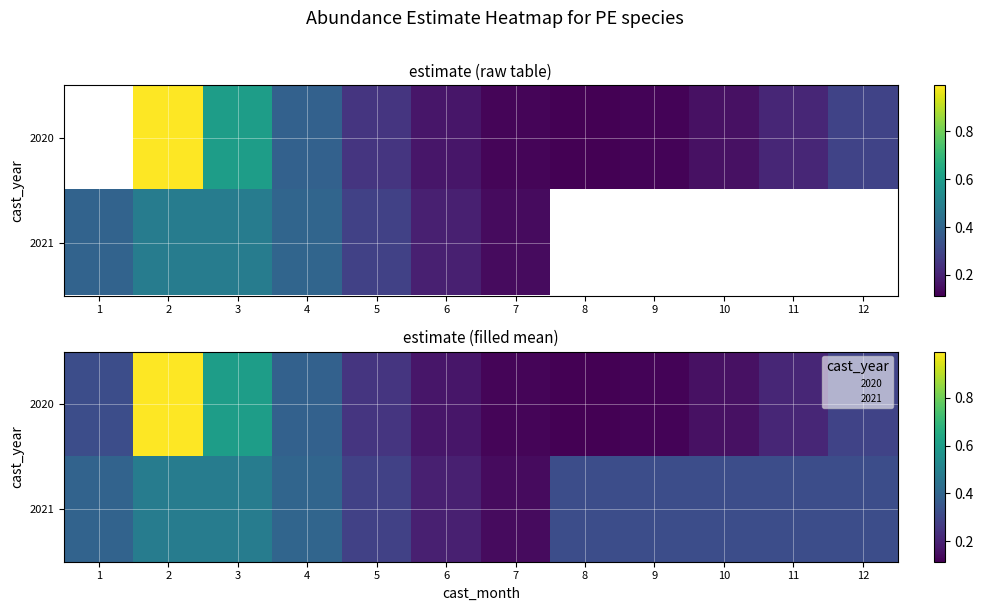

What is the total value across all series at 1?

0.7